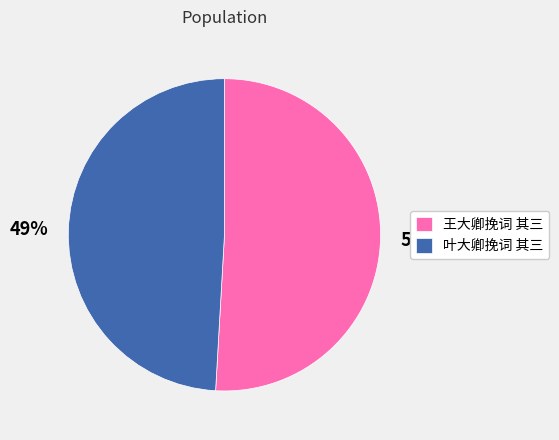

To the nearest percent, what portion does 叶大卿挽词 其三 represent?

49%